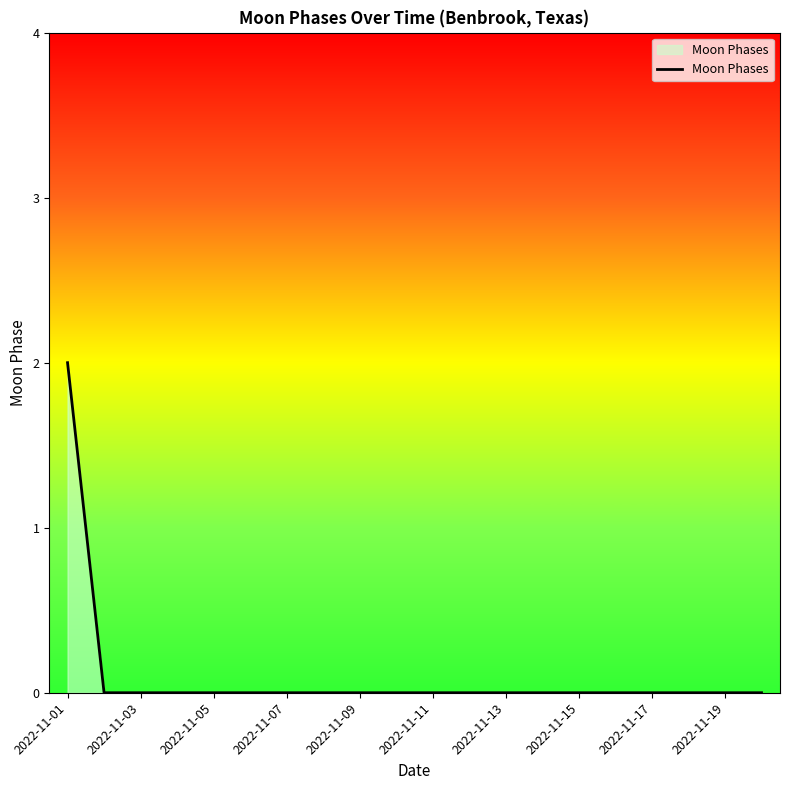

Does the chart display data point markers on the line(s)?

No